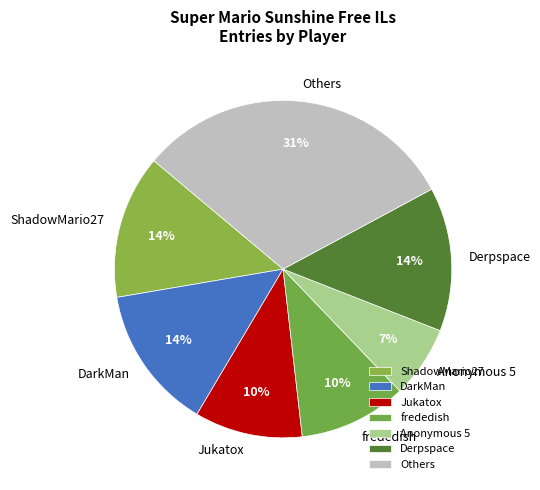

Which category has the biggest portion of the pie?

Others